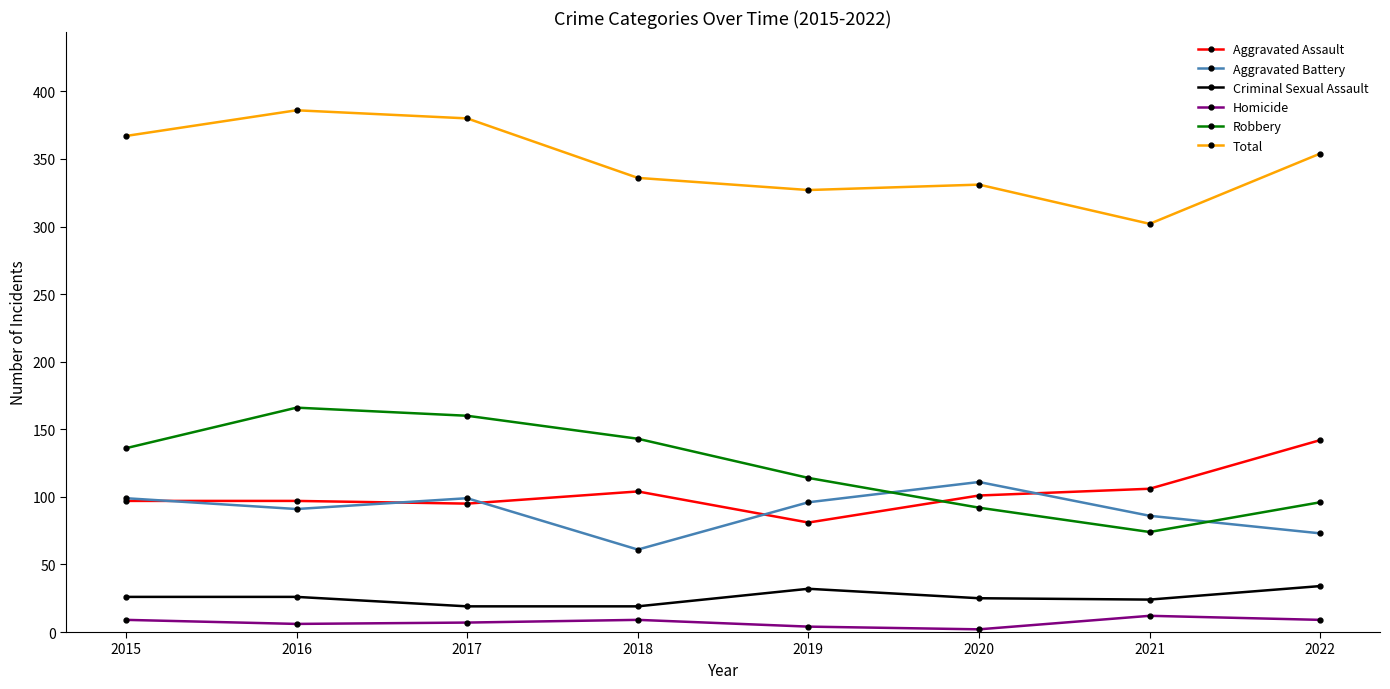

The value of Aggravated Battery at 2015 is 99. True or false?

True